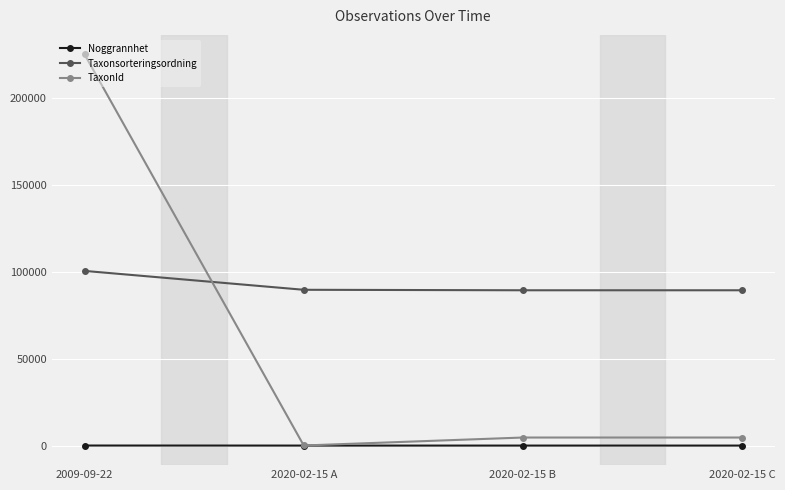

Which series has the largest total across all categories?

Taxonsorteringsordning